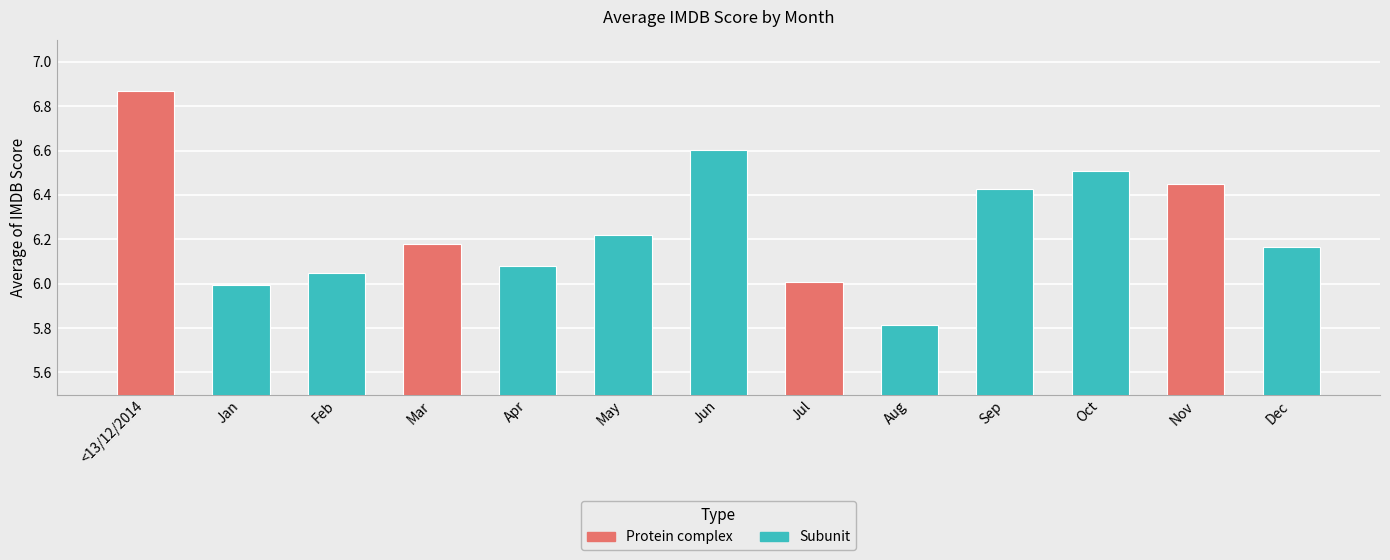

The chart shows a value of 9.3 at <13/12/2014. True or false?

False